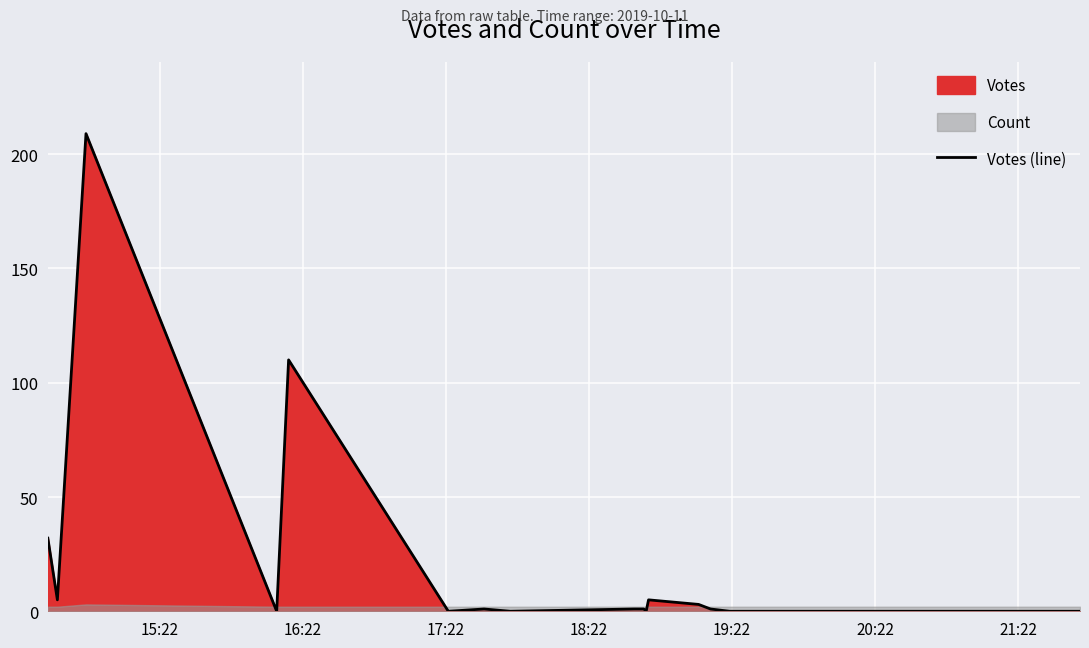

What is the highest value of the Votes (line) series?

209